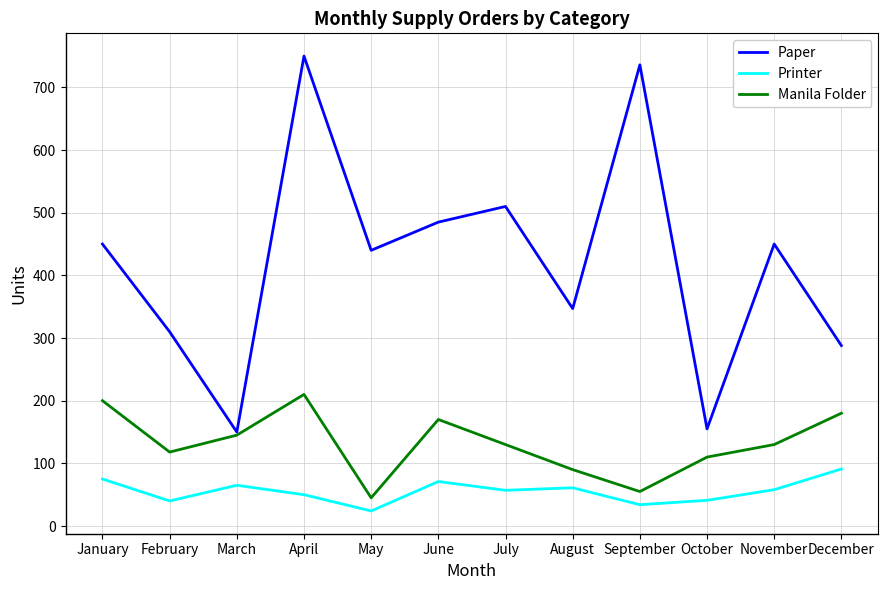

Which series changed the most between April and September?

Manila Folder